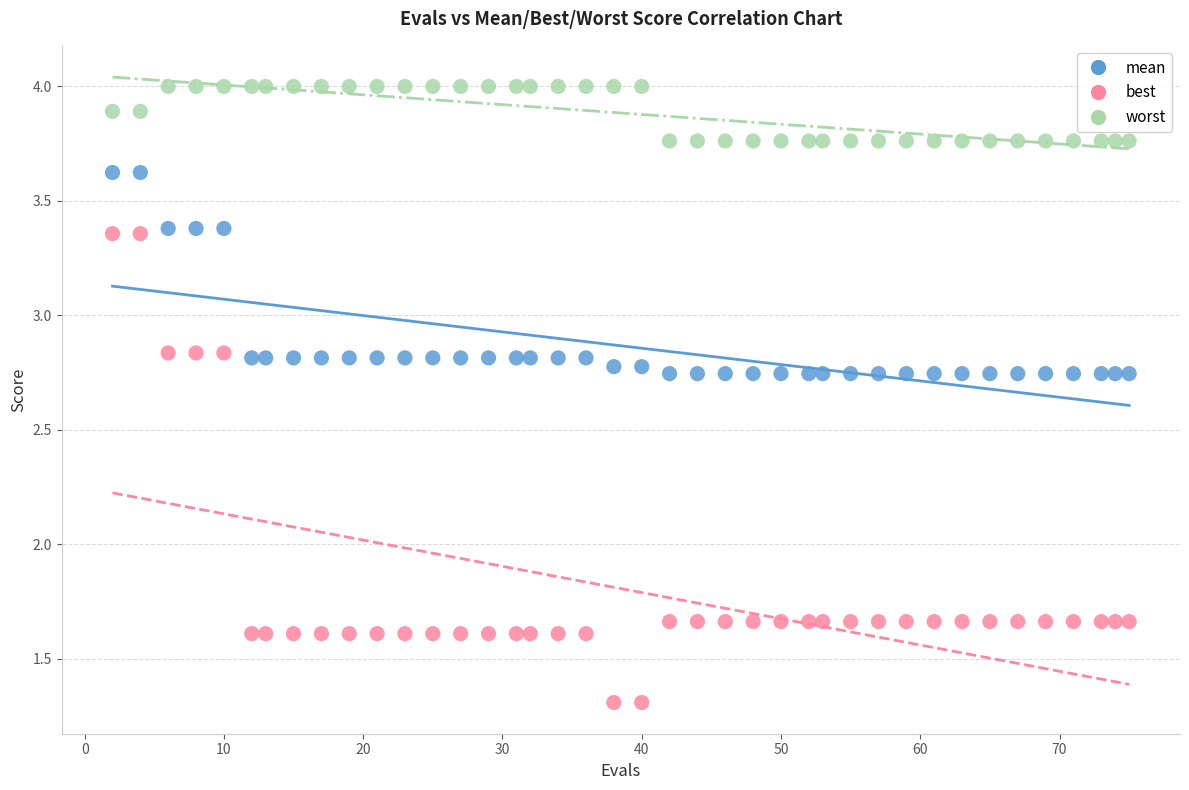

Which series has the widest spread of Y values?

best